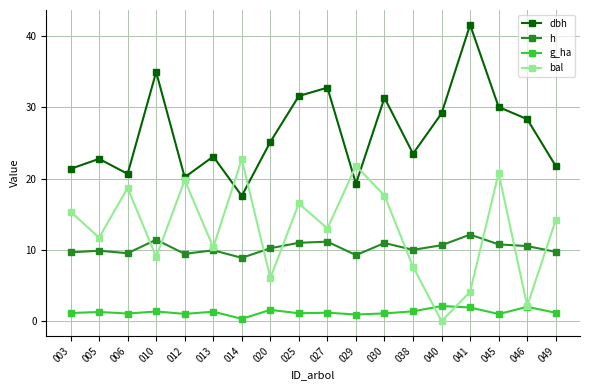

True or false: g_ha and bal intersect in this chart.

True